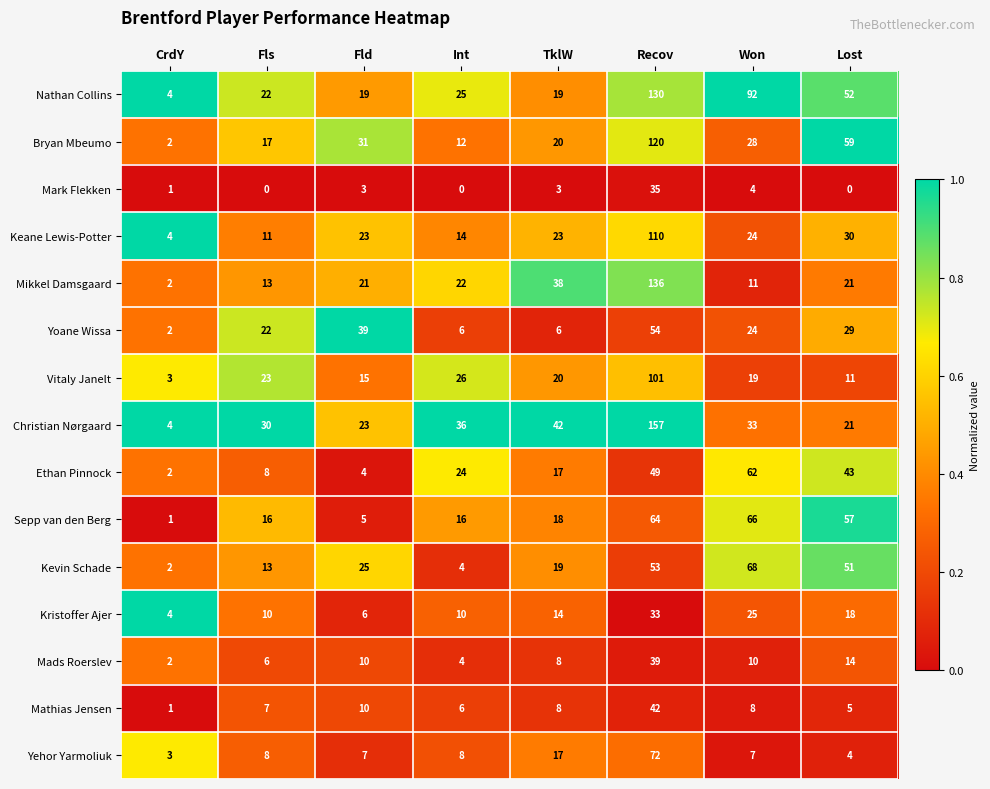

Between CrdY and Fld, which series saw the biggest shift?

Yoane Wissa